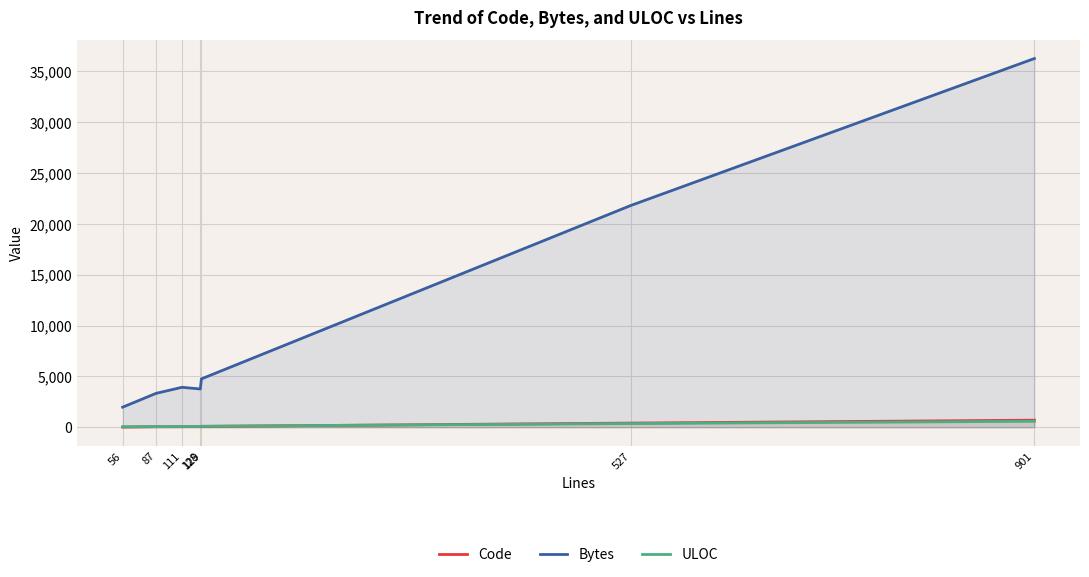

True or false: ULOC has more than 2 interior local peaks.

False